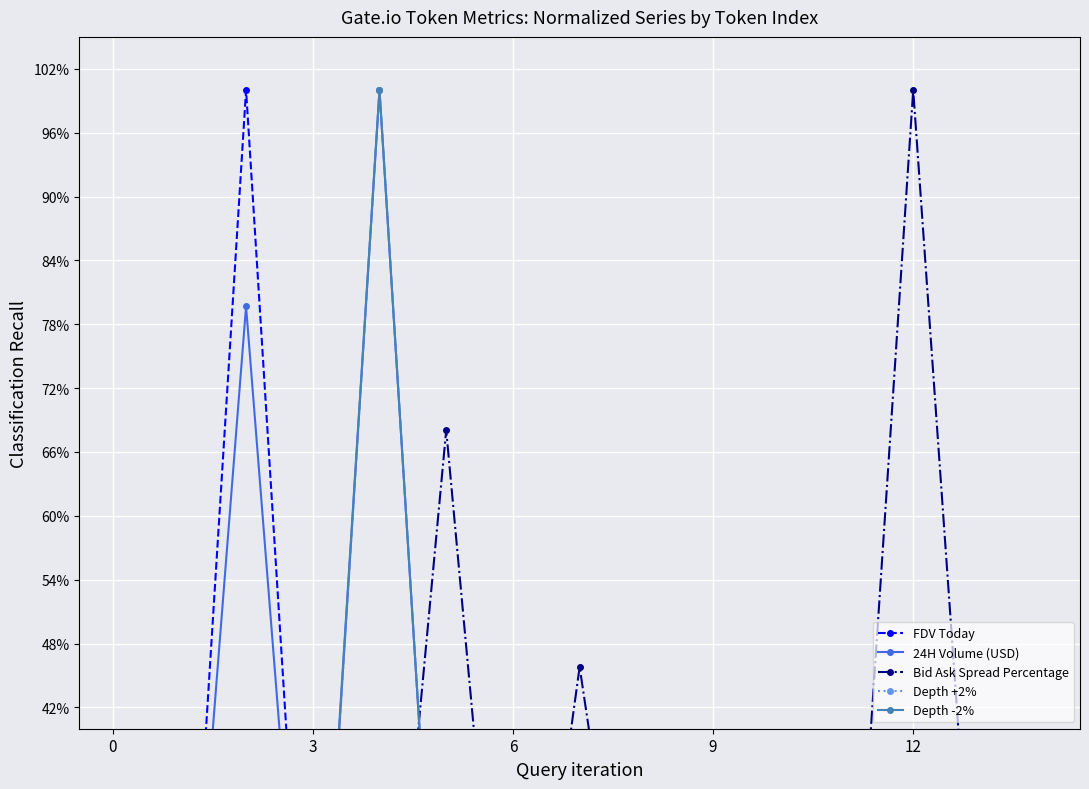

In FDV Today, how many points are higher than both neighbors (excluding endpoints)?

6